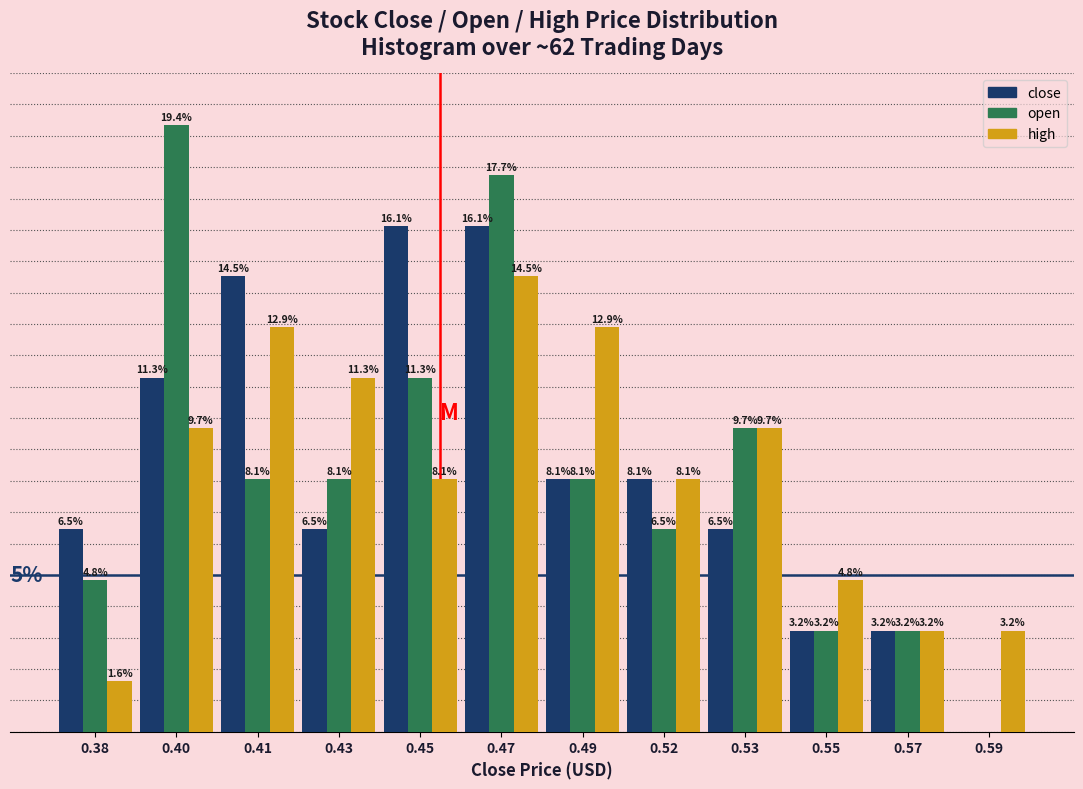

Is the value of open at 0.55 greater than the value of high at 0.49?

No